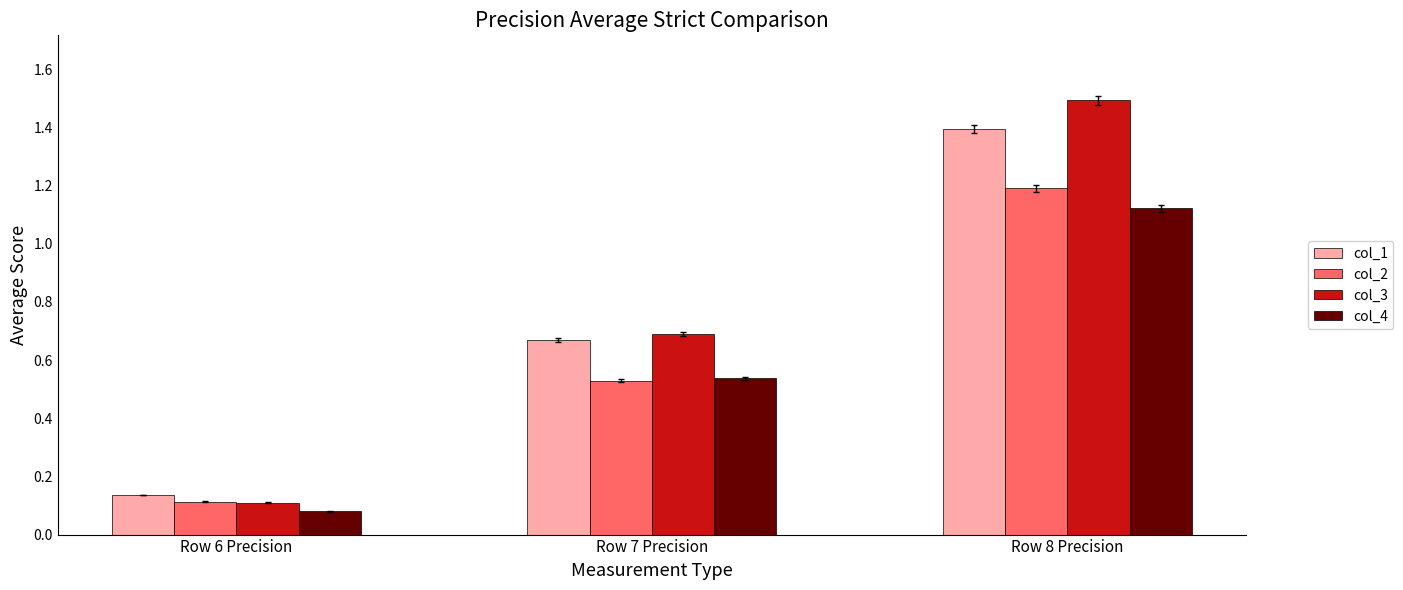

What are all the series names shown in the legend?

col_1, col_2, col_3, col_4